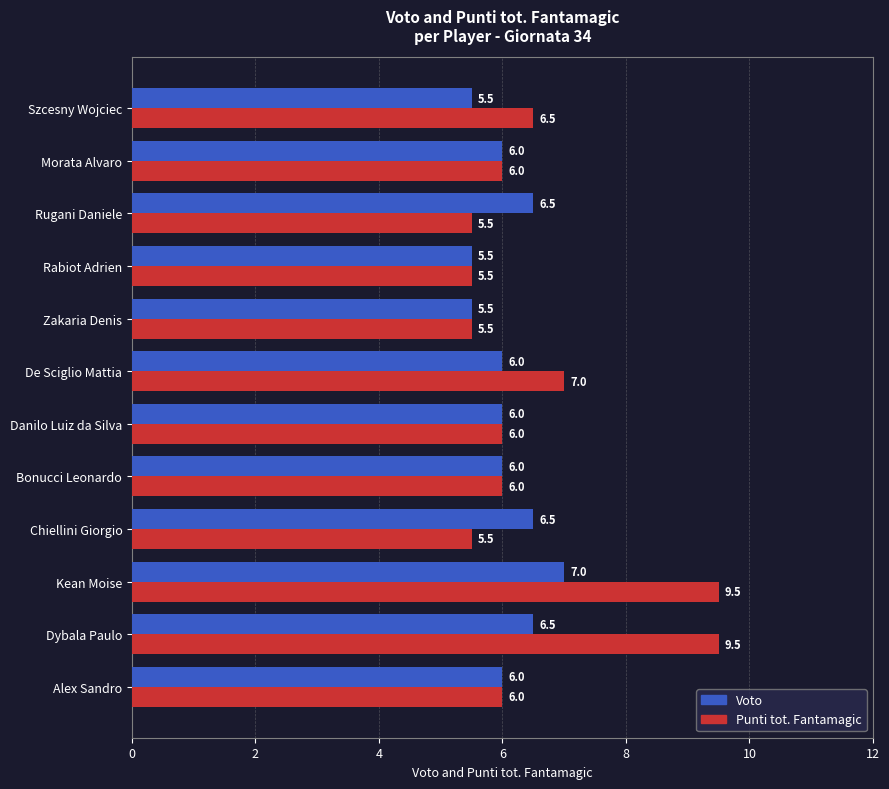

The Voto series shows 7.6 at Zakaria Denis. True or false?

False